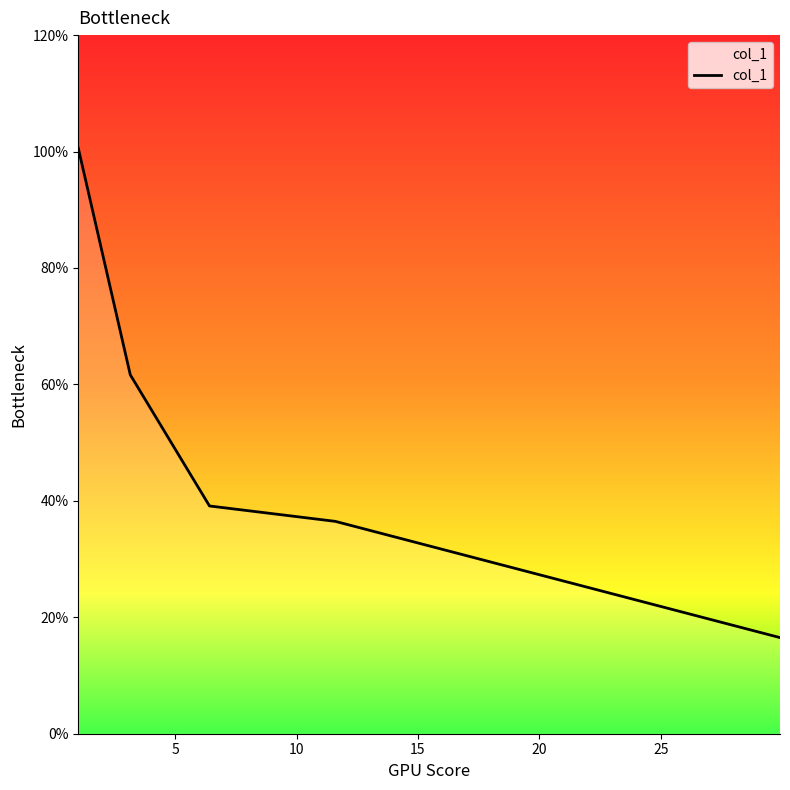

Is this an area chart (filled region under the line)?

No